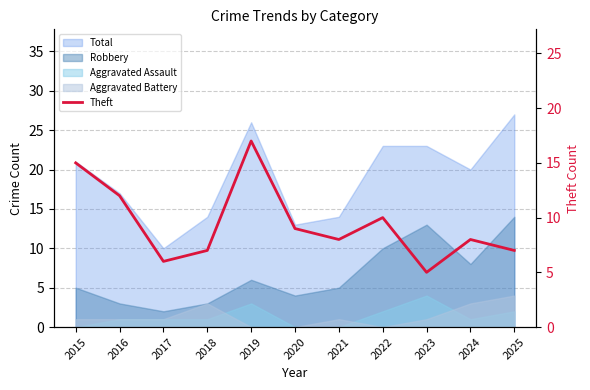

What is the value of the 9th point from the left?

5